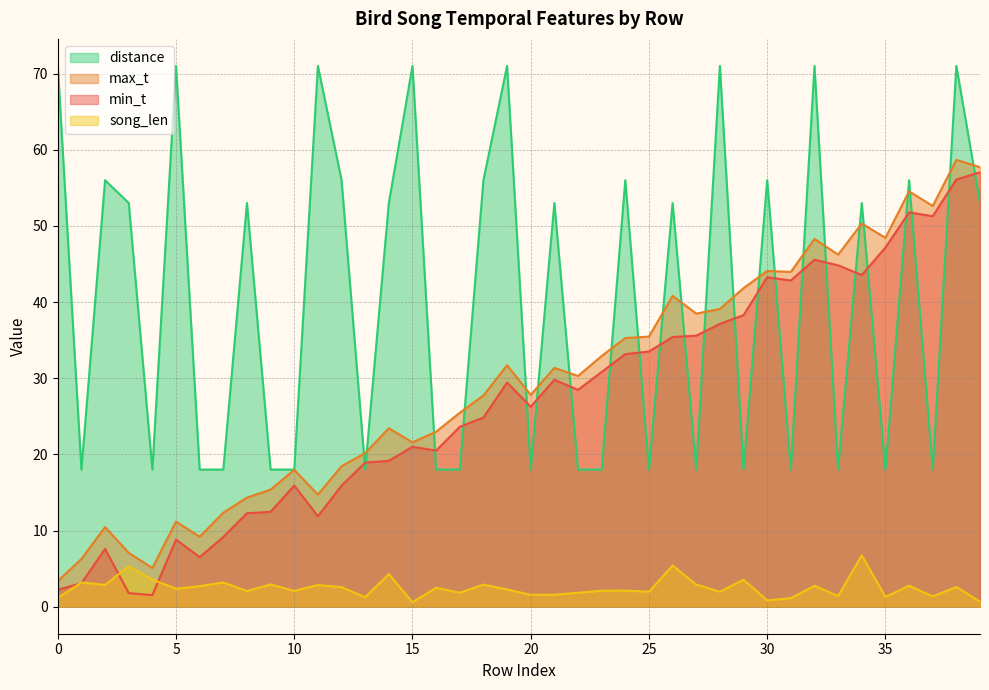

True or false: min_t and max_t intersect in this chart.

False